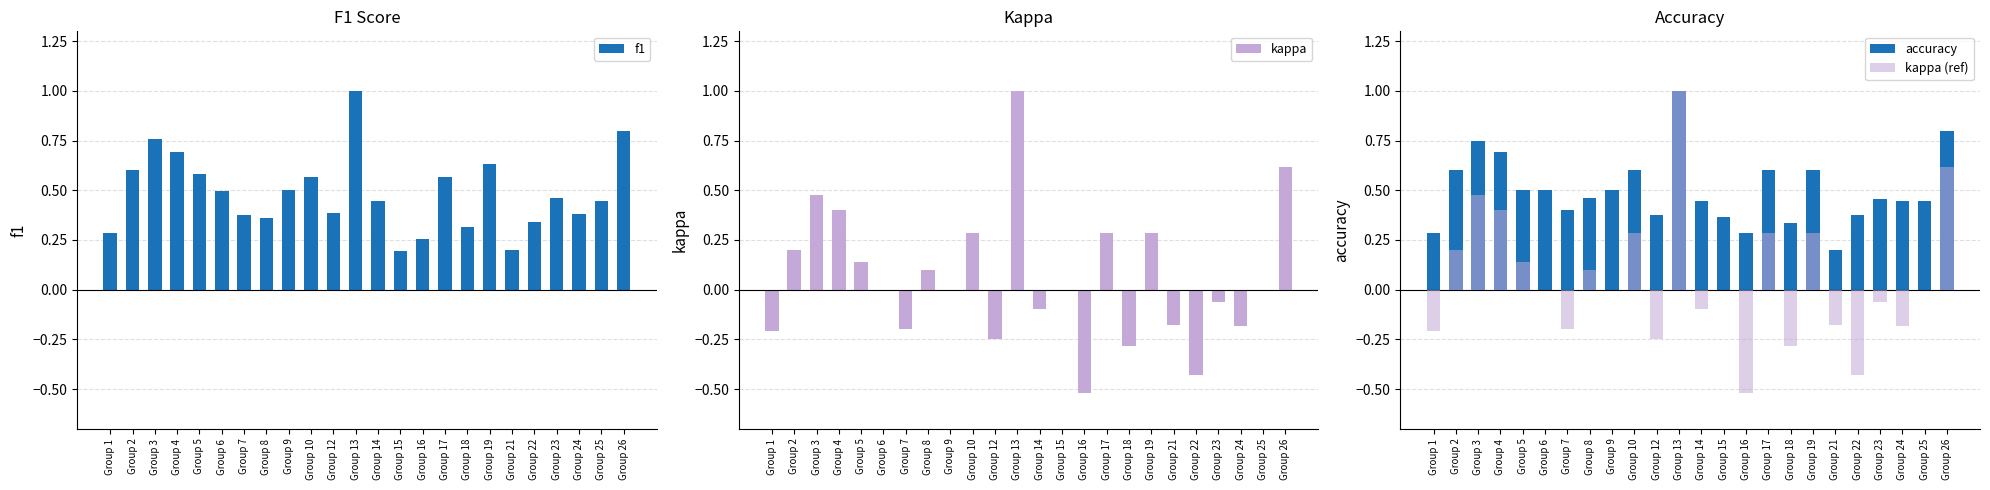

How many accuracy values are between 0 and 1?

24